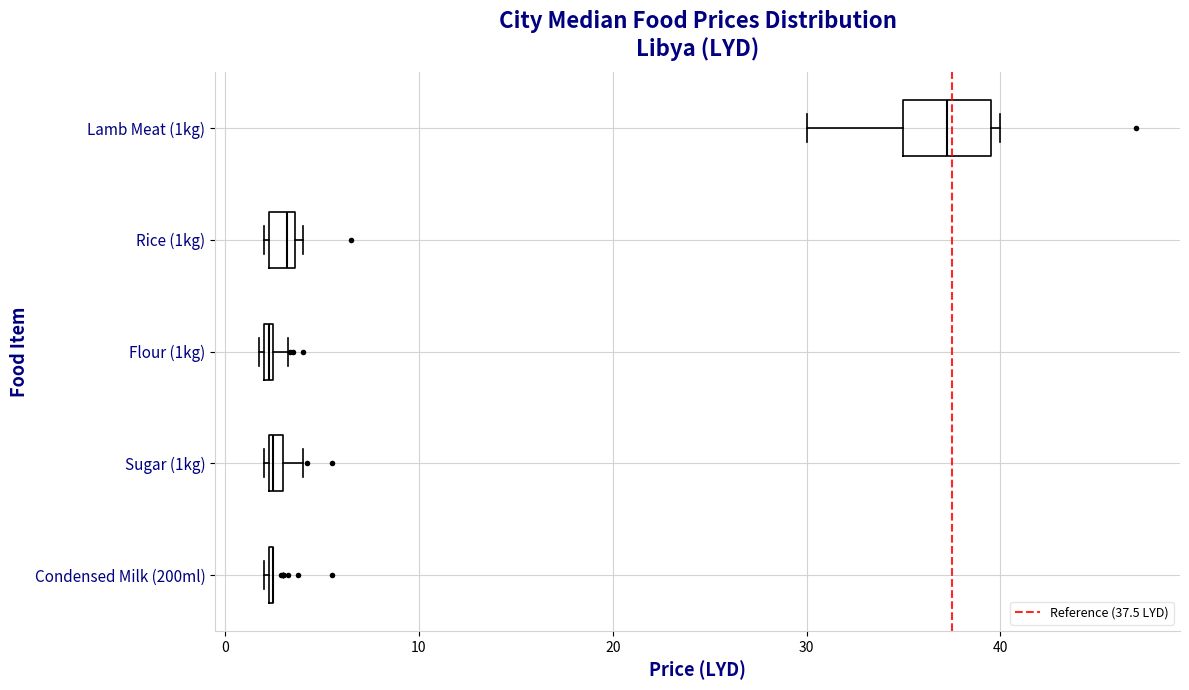

Which box is the widest, from its left edge to its right edge?

Lamb Meat (1kg)